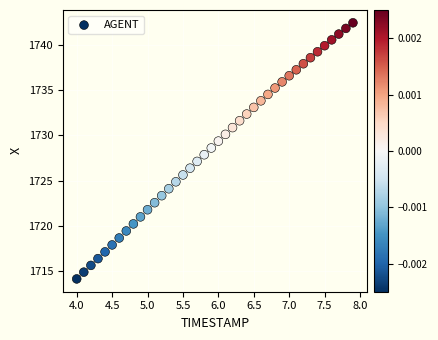

What is the range of Y values (max minus min)?

28.4